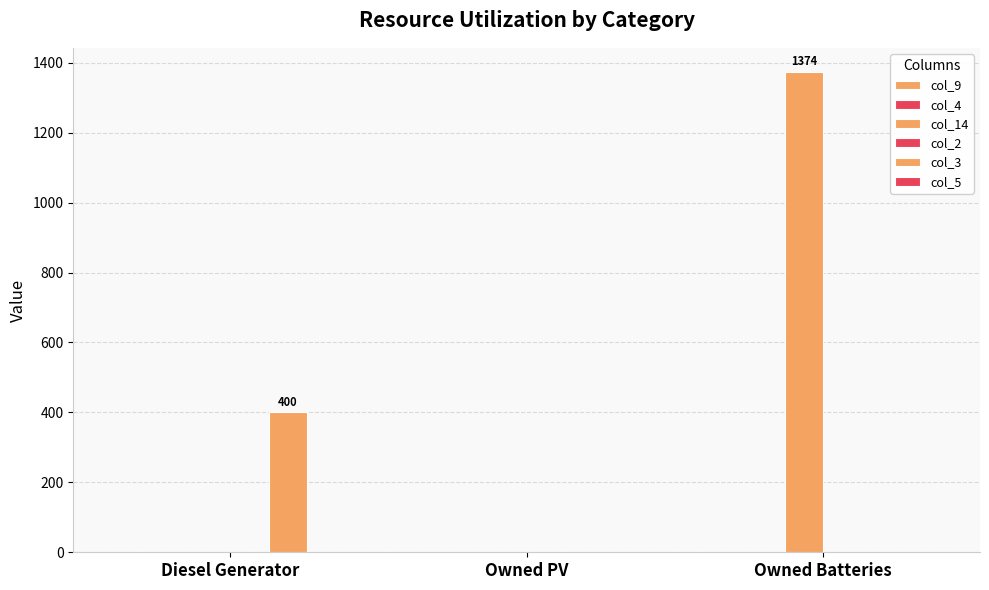

Count the number of categories in the chart.

3